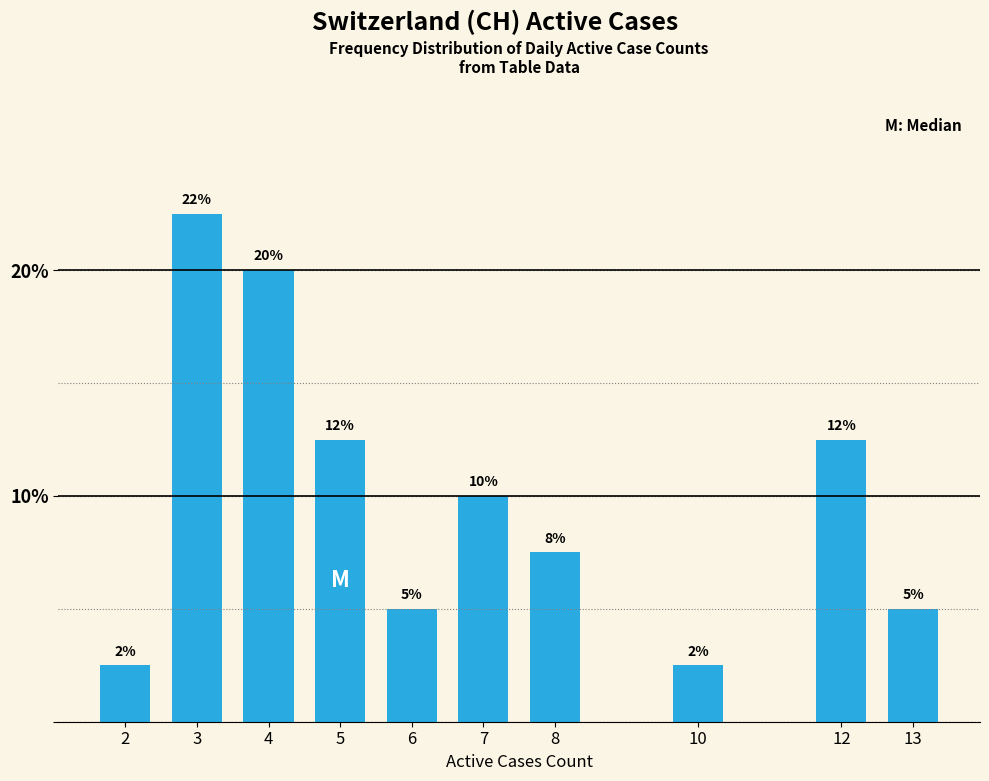

Does the chart contain any negative values?

No